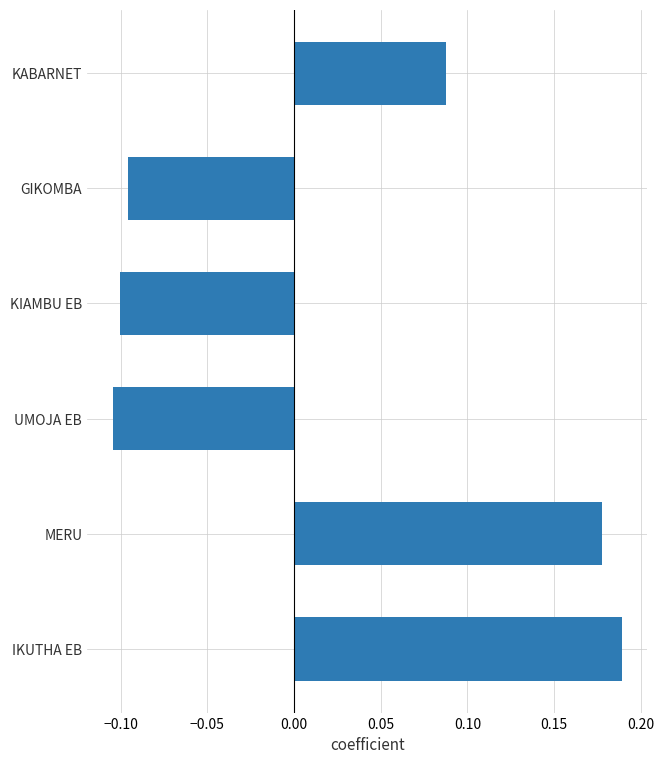

Count the number of data series in this chart.

1